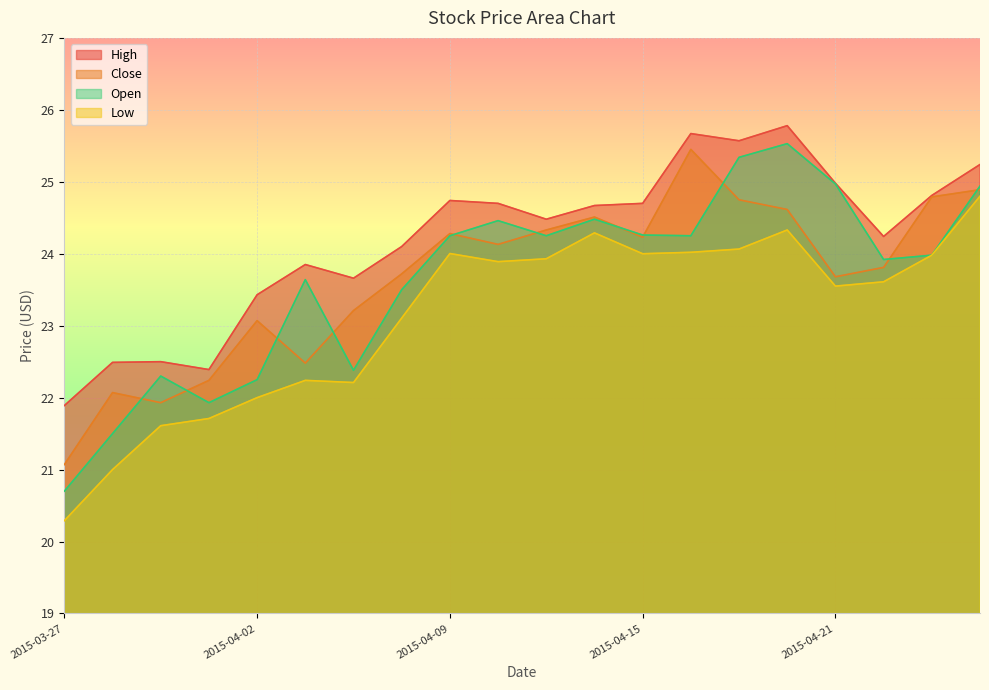

What is the sum of all Close values?

473.3